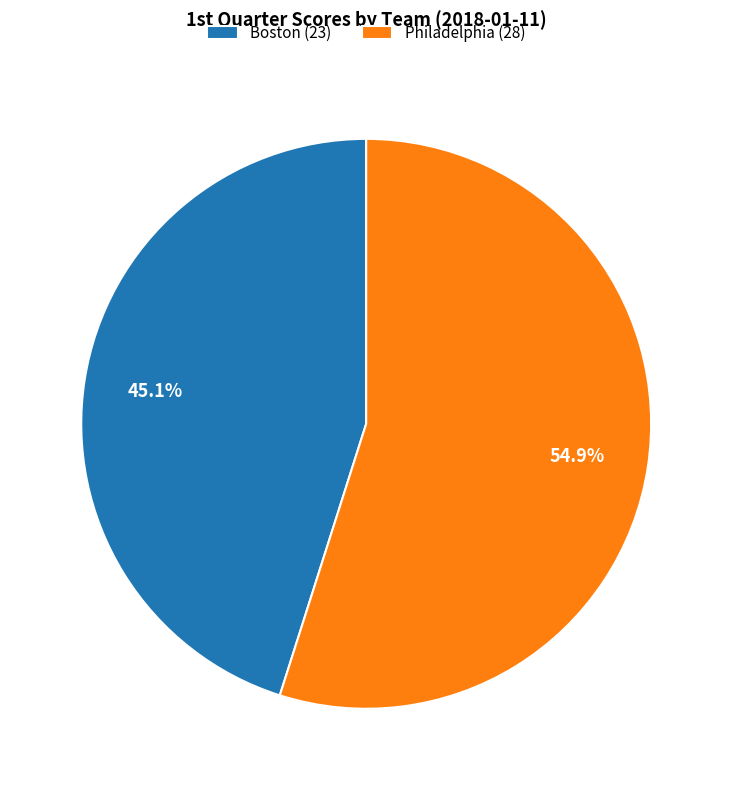

To the nearest percent, what portion does Philadelphia represent?

55%